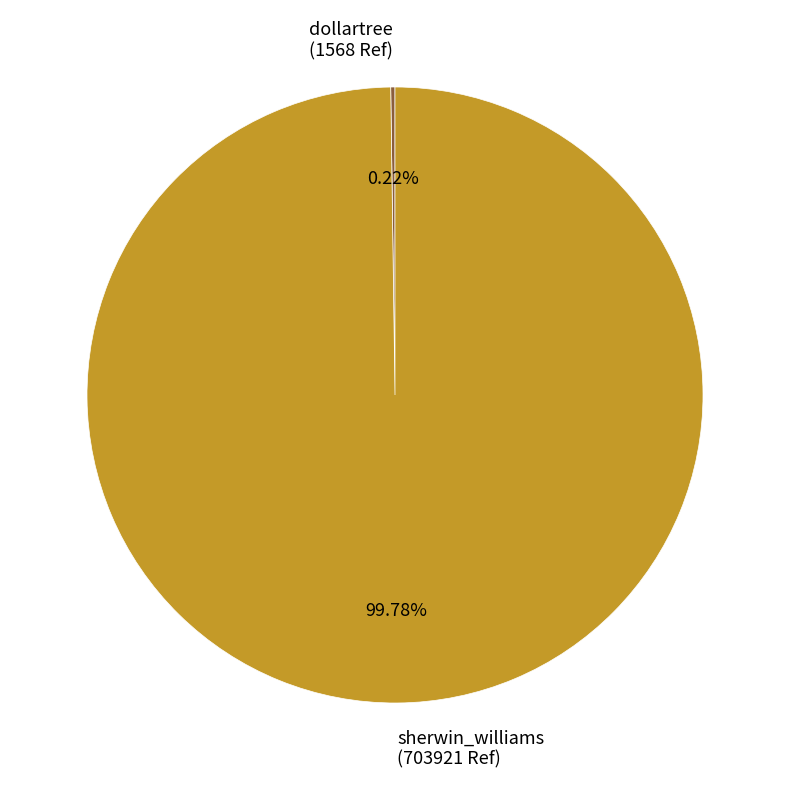

Which slice is the largest?

sherwin_williams